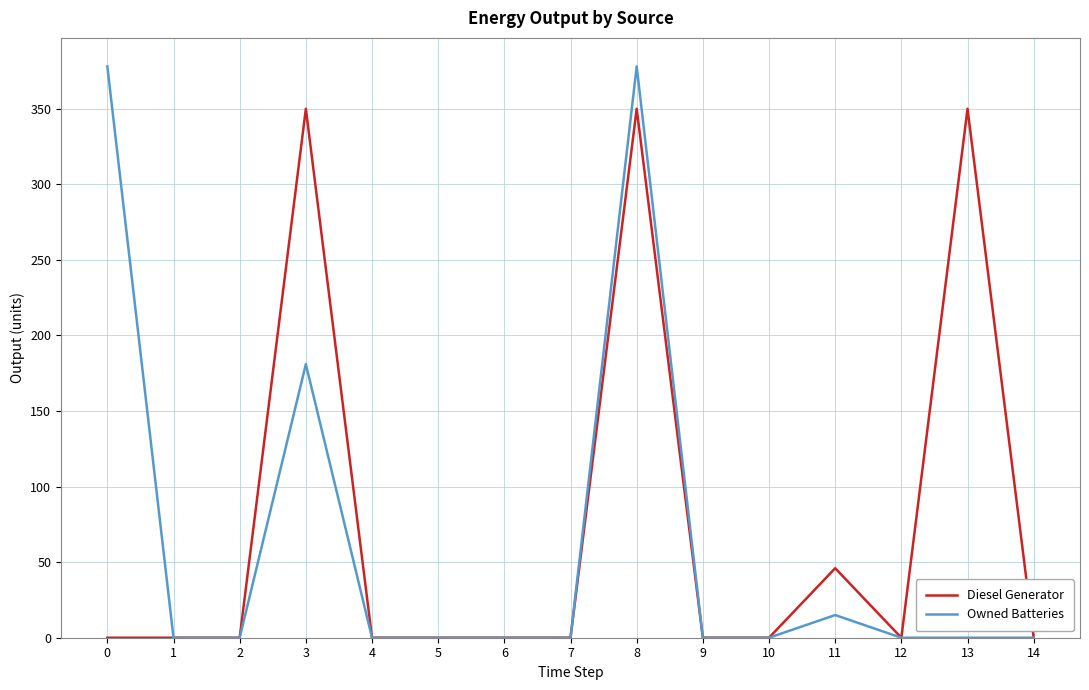

The value of Diesel Generator at 1 is 0. True or false?

True